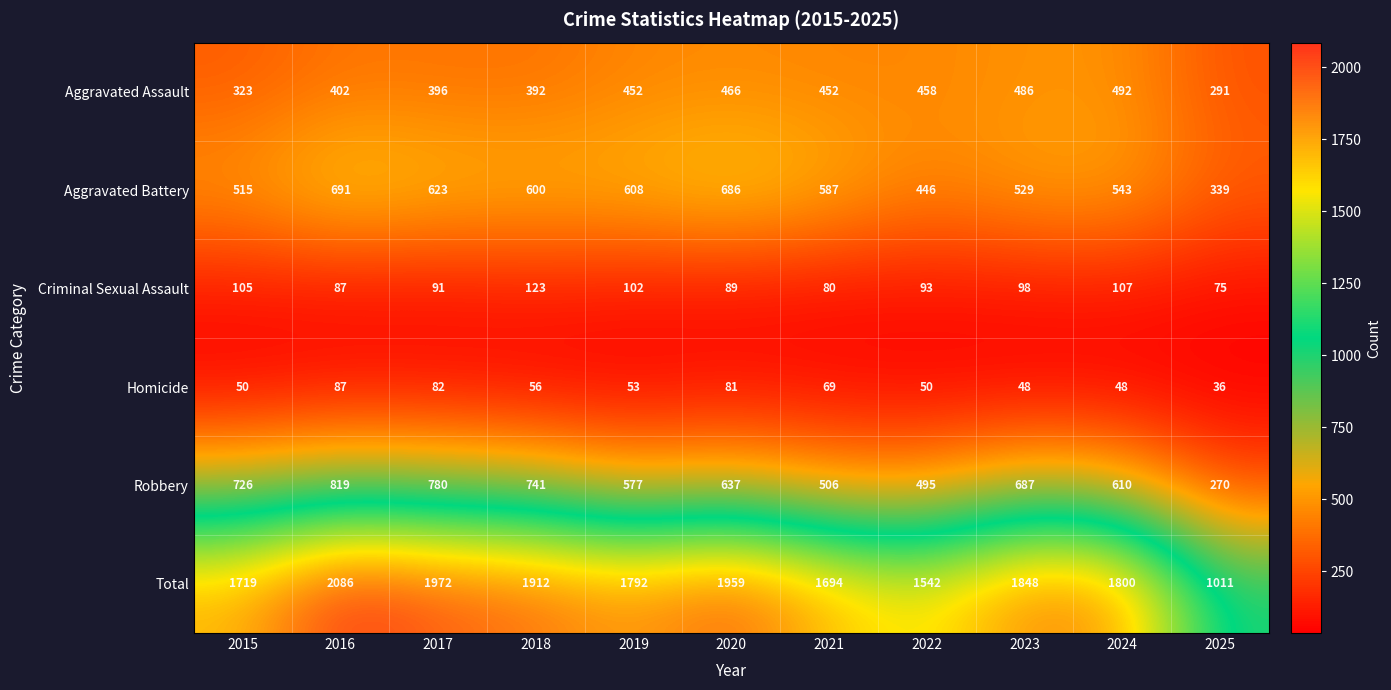

At 2024, list the series in order from smallest to largest.

Homicide, Criminal Sexual Assault, Aggravated Assault, Aggravated Battery, Robbery, Total